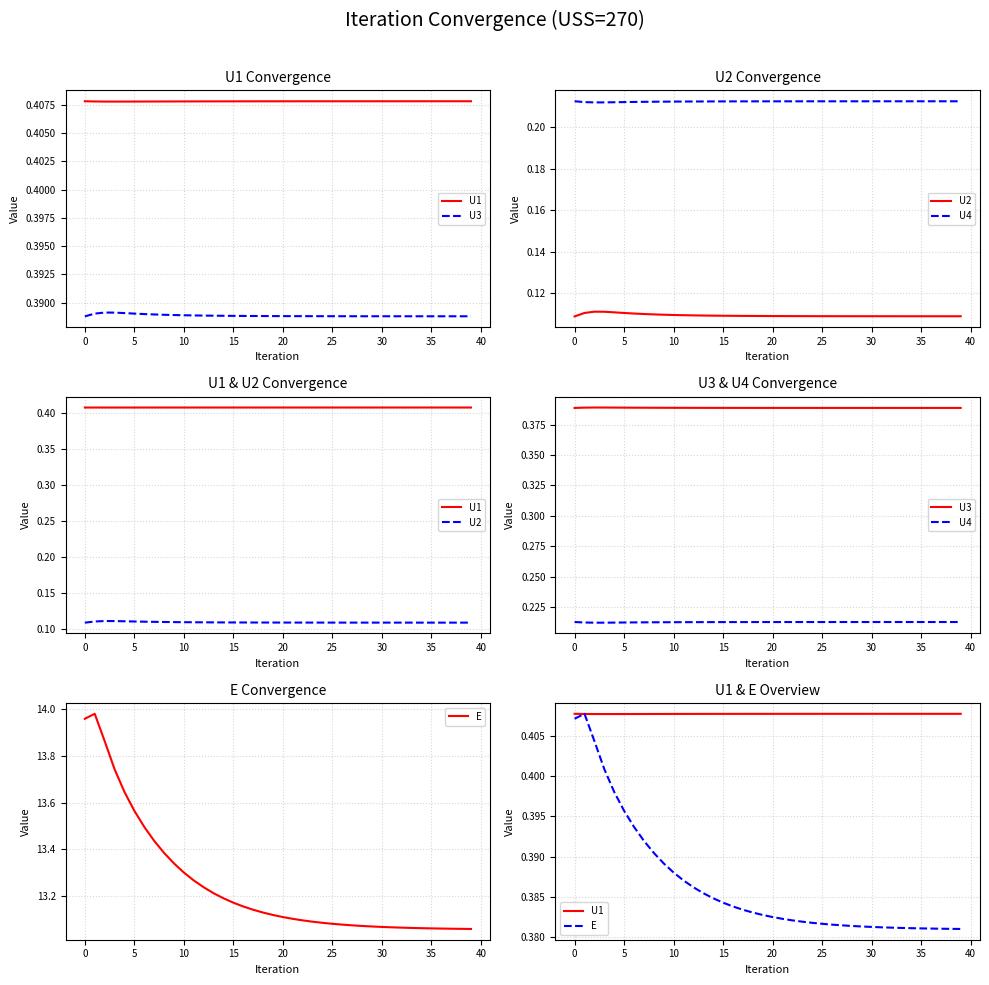

How many lines are shown in the chart?

5